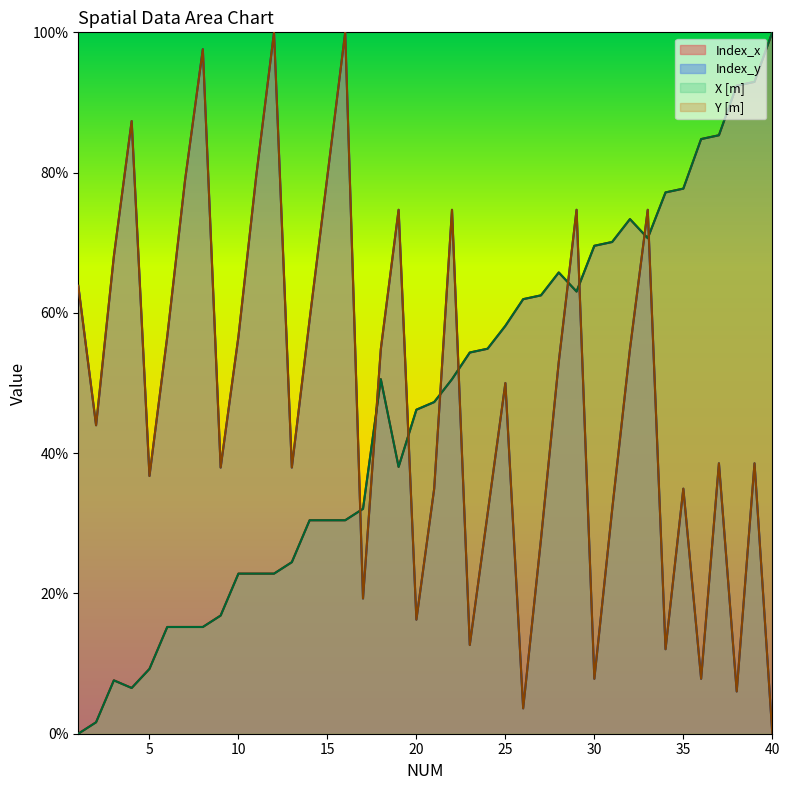

Rank the categories by Index_x value from highest to lowest.

40, 39, 38, 37, 36, 35, 34, 32, 33, 31, 30, 28, 29, 27, 26, 25, 24, 23, 18, 22, 21, 20, 19, 17, 14, 15, 16, 13, 10, 11, 12, 9, 6, 7, 8, 5, 3, 4, 2, 1